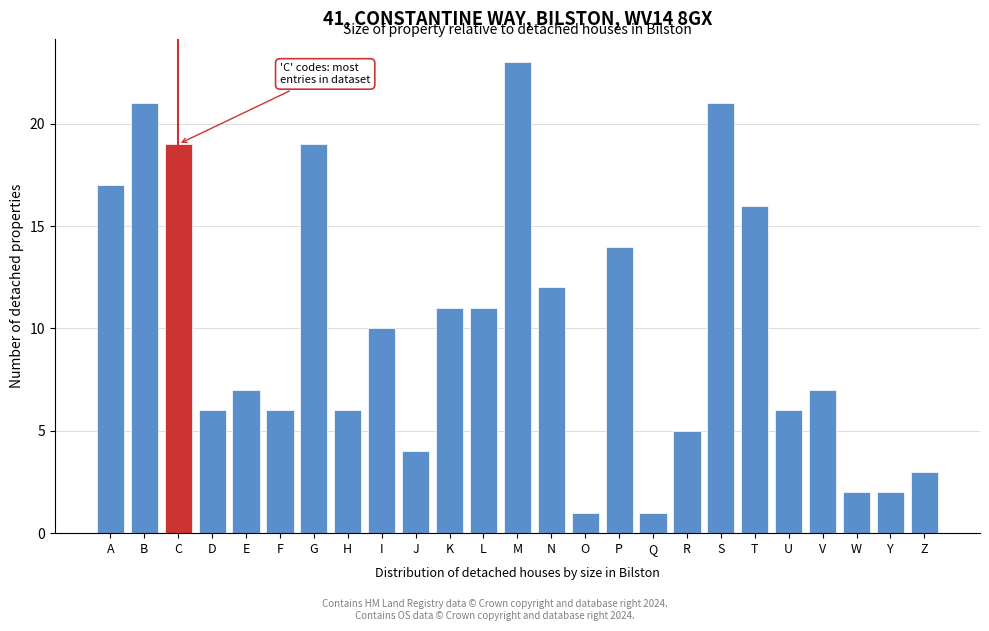

Reading left to right, transcribe all the data shown in this chart.

A=17	B=21	C=19	D=6	E=7	F=6	G=19	H=6	I=10	J=4	K=11	L=11	M=23	N=12	O=1	P=14	Q=1	R=5	S=21	T=16	U=6	V=7	W=2	Y=2	Z=3